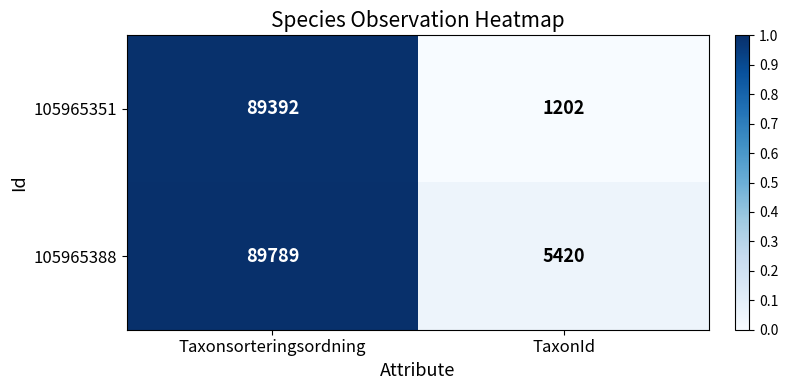

The 105965388 series shows 5420 at TaxonId. True or false?

True